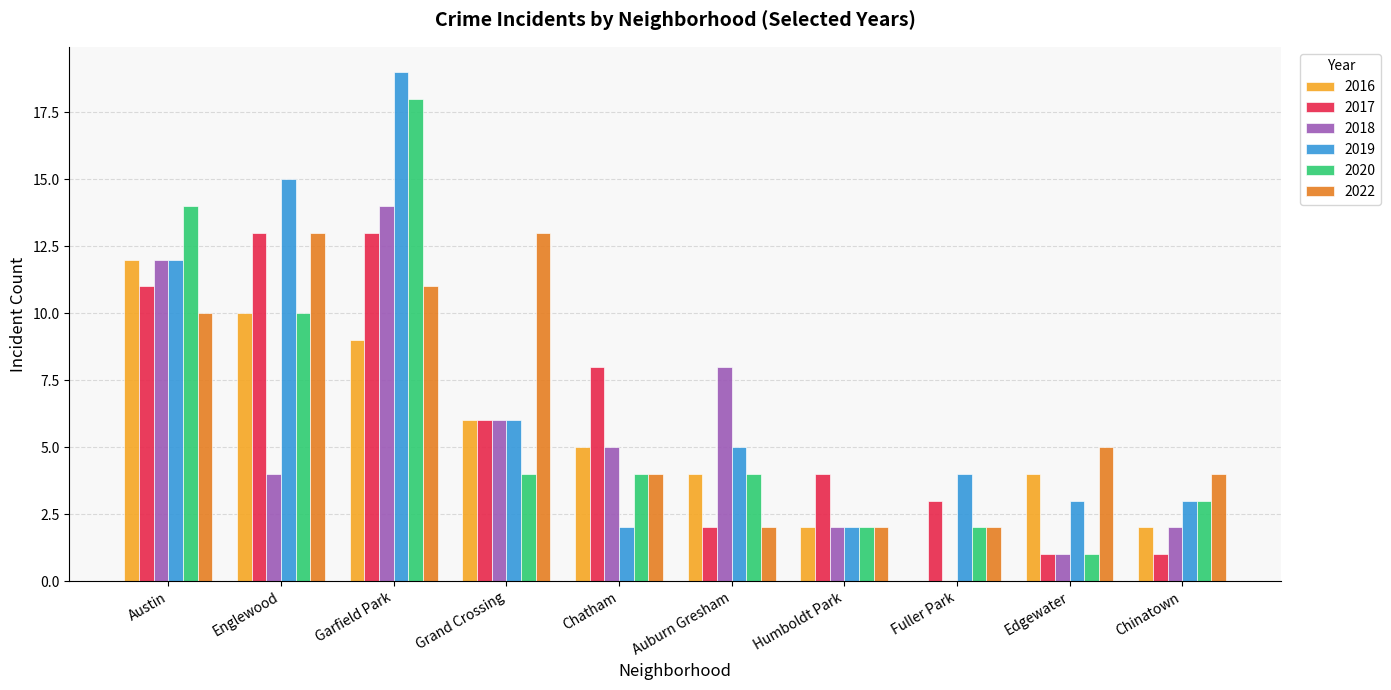

The 2022 series shows 14 at Austin. True or false?

False